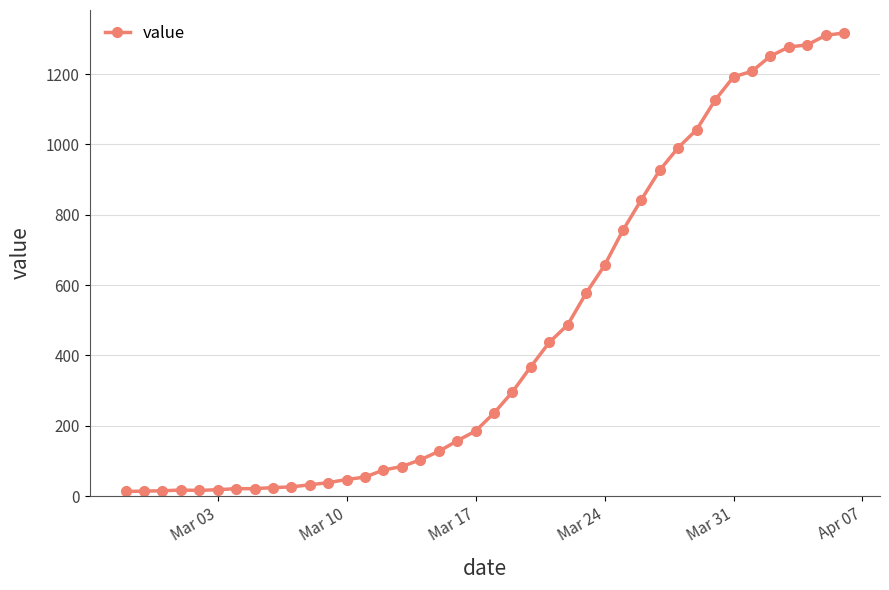

What is the greatest value displayed?

1317